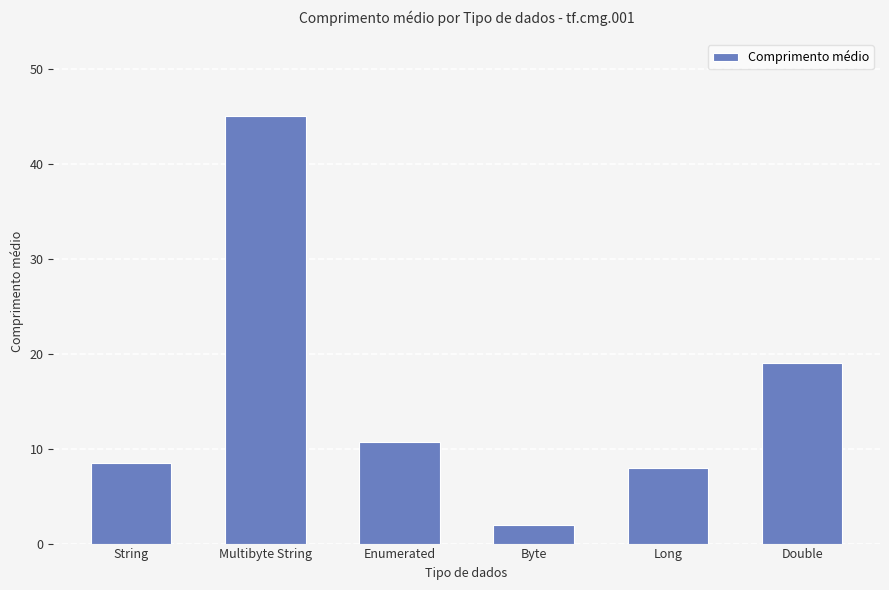

The chart shows a value of 8.5 at String. True or false?

True